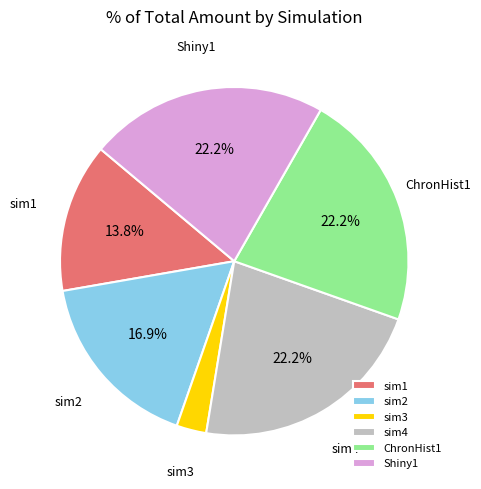

Between Shiny1 and sim3, which is larger?

Shiny1